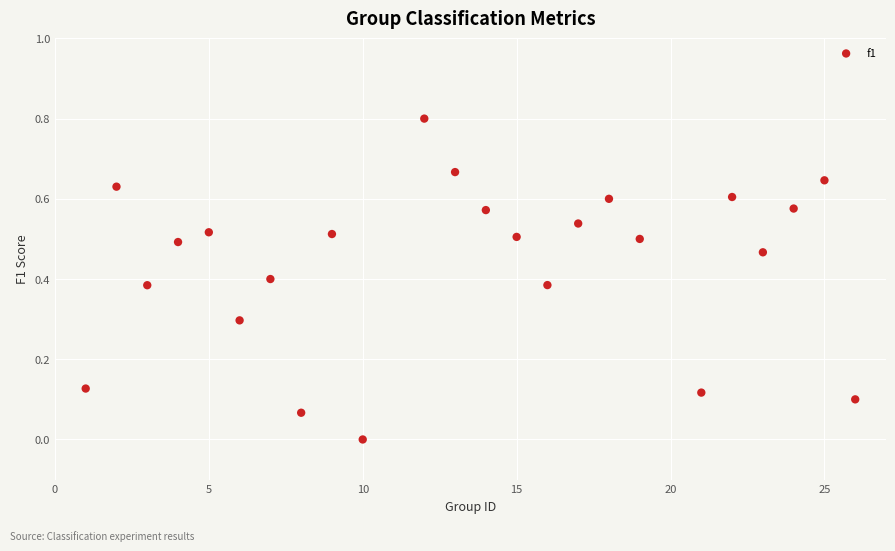

What is the range of X values (max minus min)?

25.0